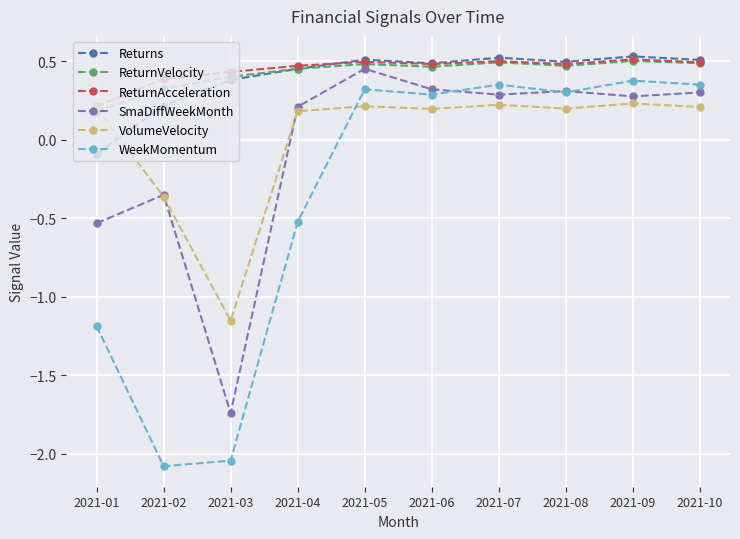

At how many categories does at least one series exceed -1?

10